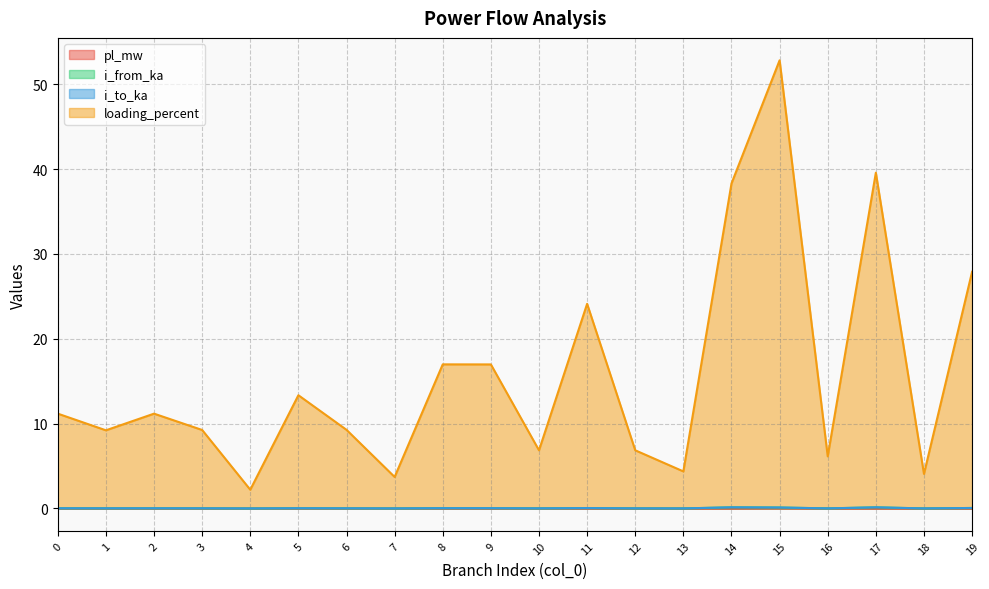

Between 3 and 15, which series saw the biggest shift?

loading_percent